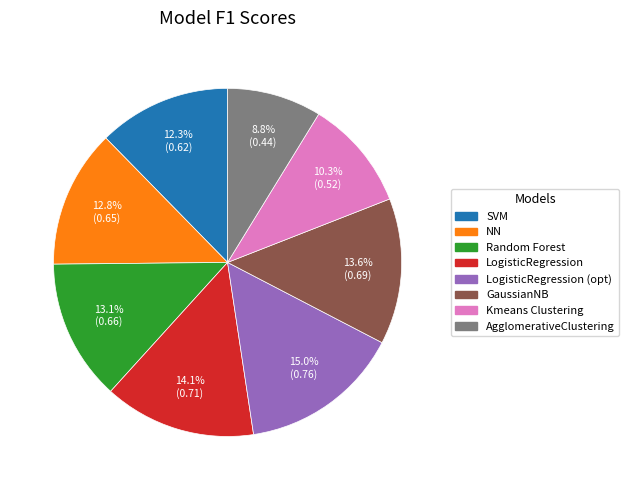

Is the sum of Kmeans Clustering and GaussianNB greater than half?

No